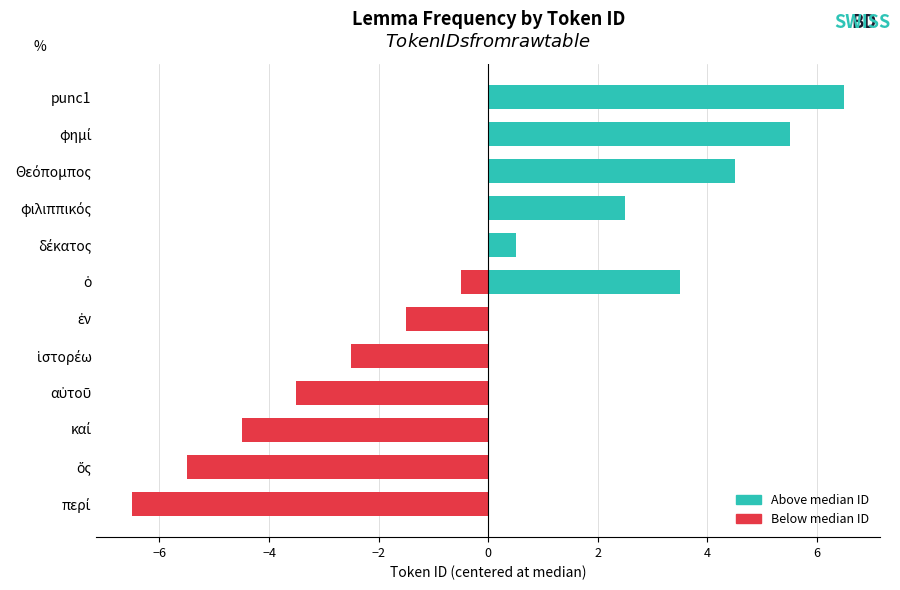

What is the maximum value shown in the chart?

6.5